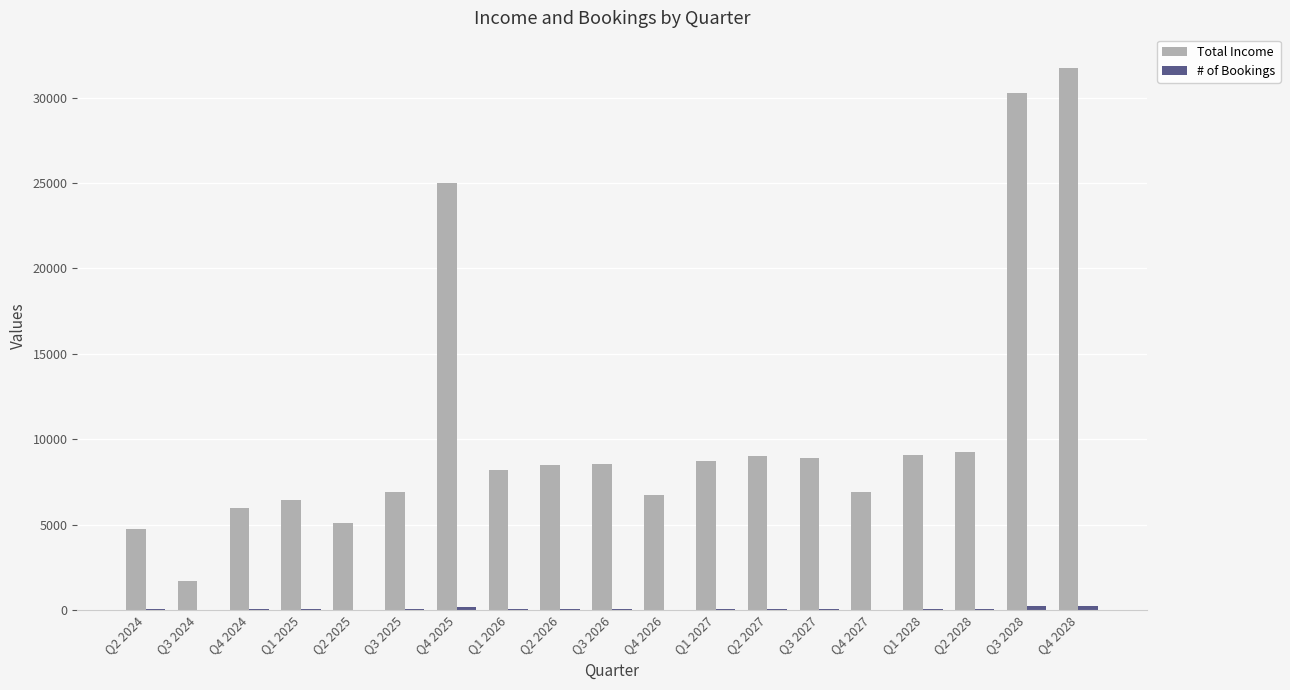

Between Q1 2025 and Q4 2025, which series saw the biggest shift?

Total Income